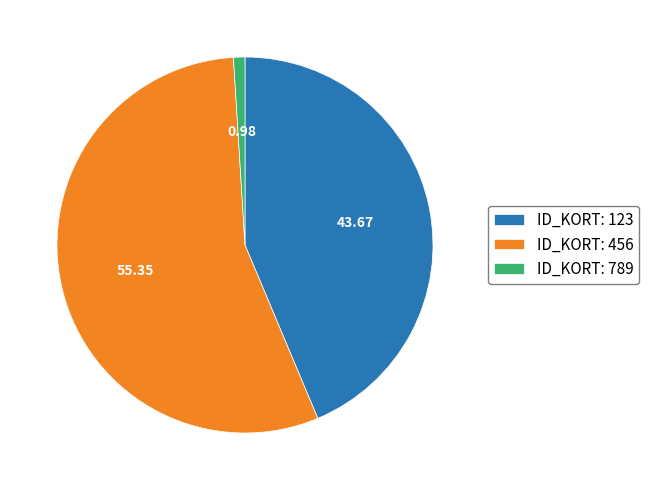

What is the smallest slice in the pie chart?

ID_KORT: 789